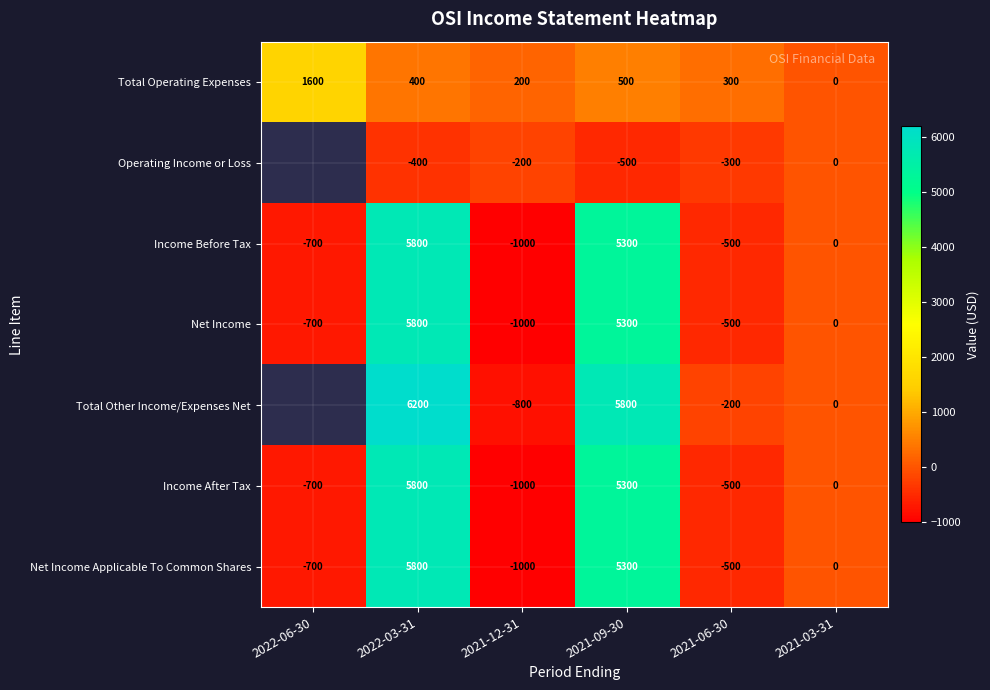

How many negative values does the Net Income Applicable To Common Shares series have?

3